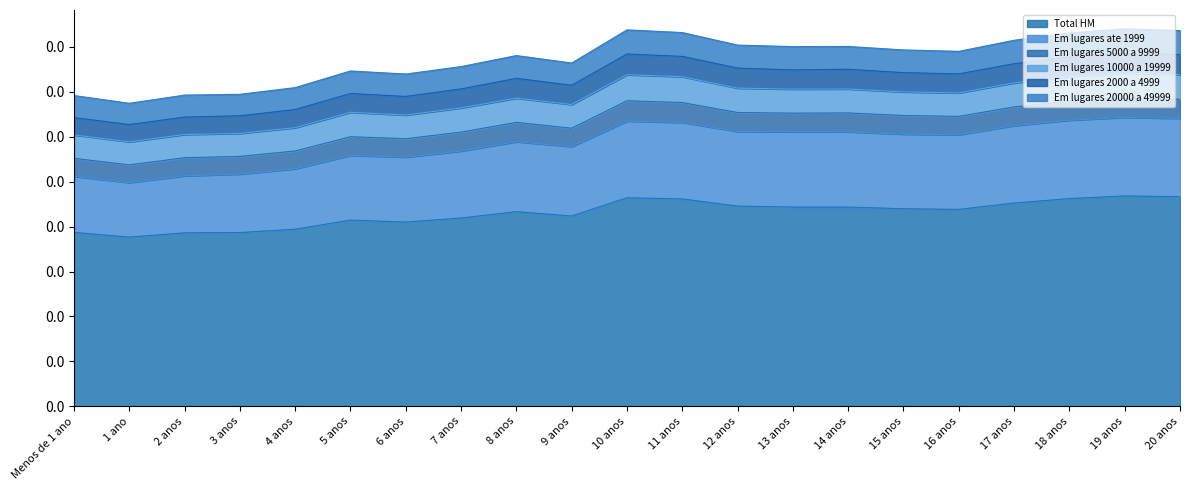

How many interior local peaks does the Em lugares 20000 a 49999 series have?

6